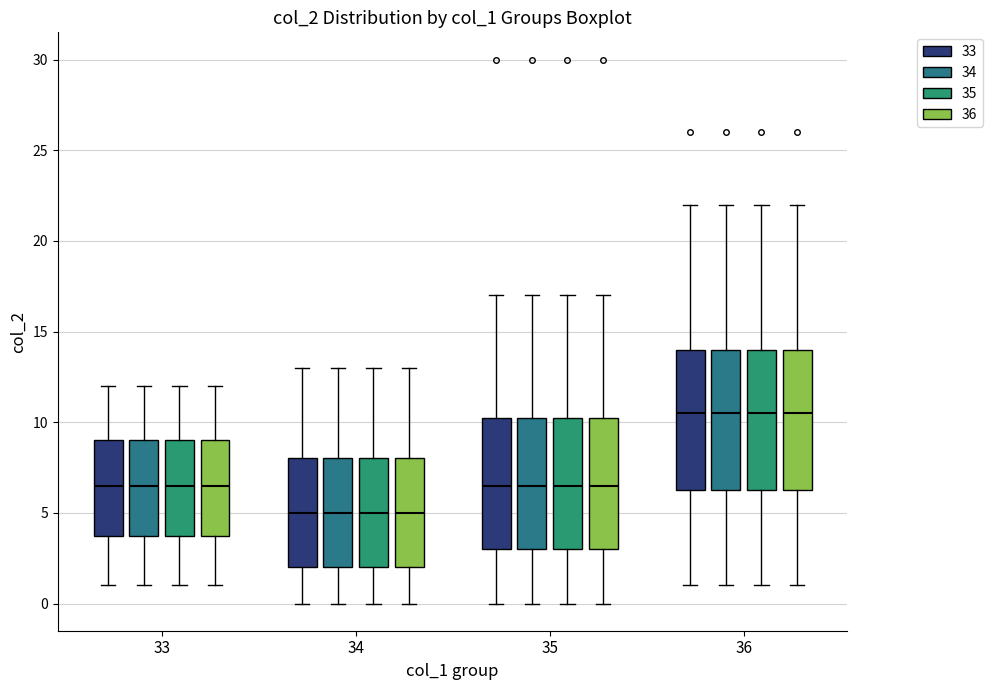

Reading left to right, read every box against the y-axis: the position of its median line, the range the box covers, and the ends of its whiskers. The values are not printed on the chart, so give them approximately, as read against the axis.

33 (33): median 6.5, box 4.0 to 9.0, whiskers 1.0 to 12.0
33 (34): median 6.5, box 4.0 to 9.0, whiskers 1.0 to 12.0
33 (35): median 6.5, box 4.0 to 9.0, whiskers 1.0 to 12.0
33 (36): median 6.5, box 4.0 to 9.0, whiskers 1.0 to 12.0
34 (33): median 5.0, box 2.0 to 8.0, whiskers 0.0 to 13.0
34 (34): median 5.0, box 2.0 to 8.0, whiskers 0.0 to 13.0
34 (35): median 5.0, box 2.0 to 8.0, whiskers 0.0 to 13.0
34 (36): median 5.0, box 2.0 to 8.0, whiskers 0.0 to 13.0
35 (33): median 6.5, box 3.0 to 10.5, whiskers 0.0 to 17.0
35 (34): median 6.5, box 3.0 to 10.5, whiskers 0.0 to 17.0
35 (35): median 6.5, box 3.0 to 10.5, whiskers 0.0 to 17.0
35 (36): median 6.5, box 3.0 to 10.5, whiskers 0.0 to 17.0
36 (33): median 10.5, box 6.5 to 14.0, whiskers 1.0 to 22.0
36 (34): median 10.5, box 6.5 to 14.0, whiskers 1.0 to 22.0
36 (35): median 10.5, box 6.5 to 14.0, whiskers 1.0 to 22.0
36 (36): median 10.5, box 6.5 to 14.0, whiskers 1.0 to 22.0